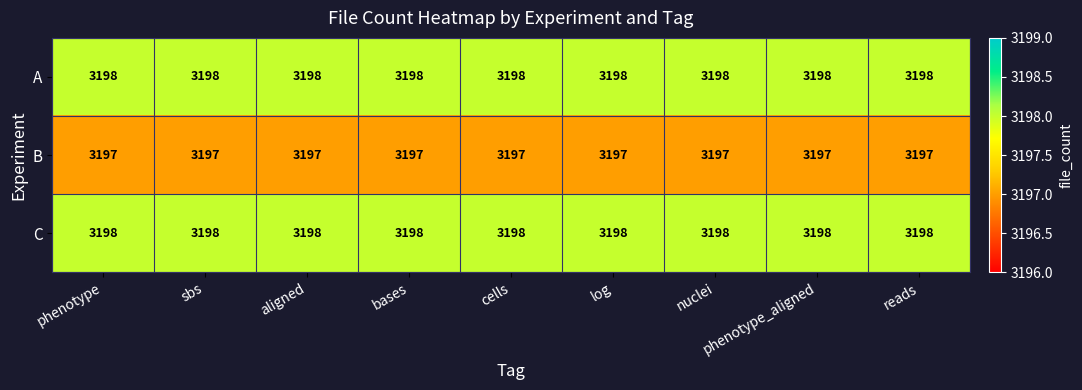

What is the average value of the C series?

3198